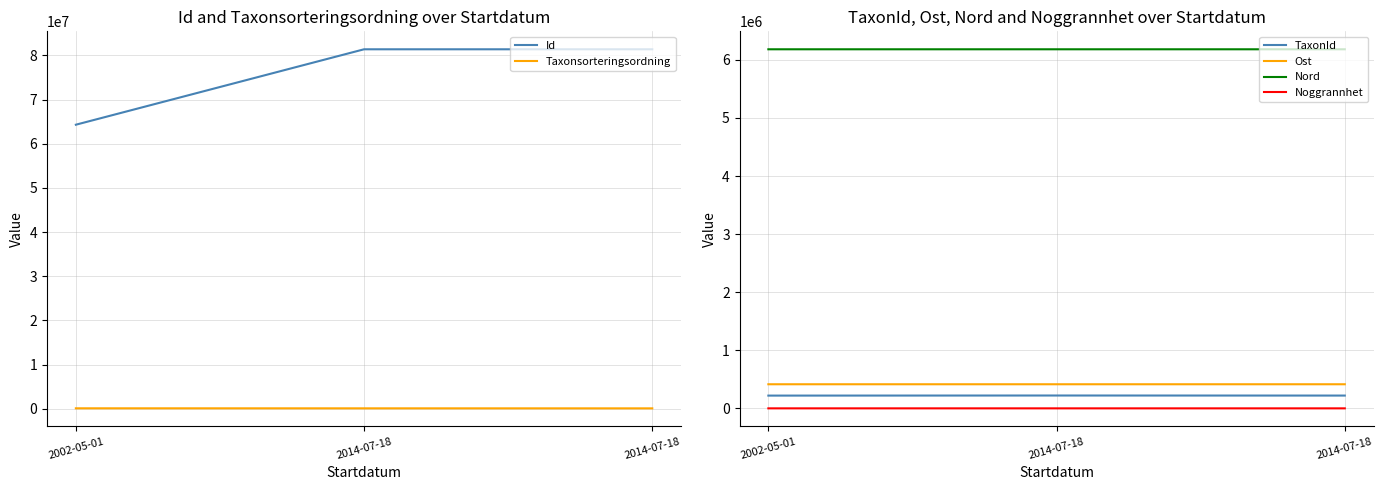

Which series changed the most between 2002-05-01 and 2014-07-18?

Id